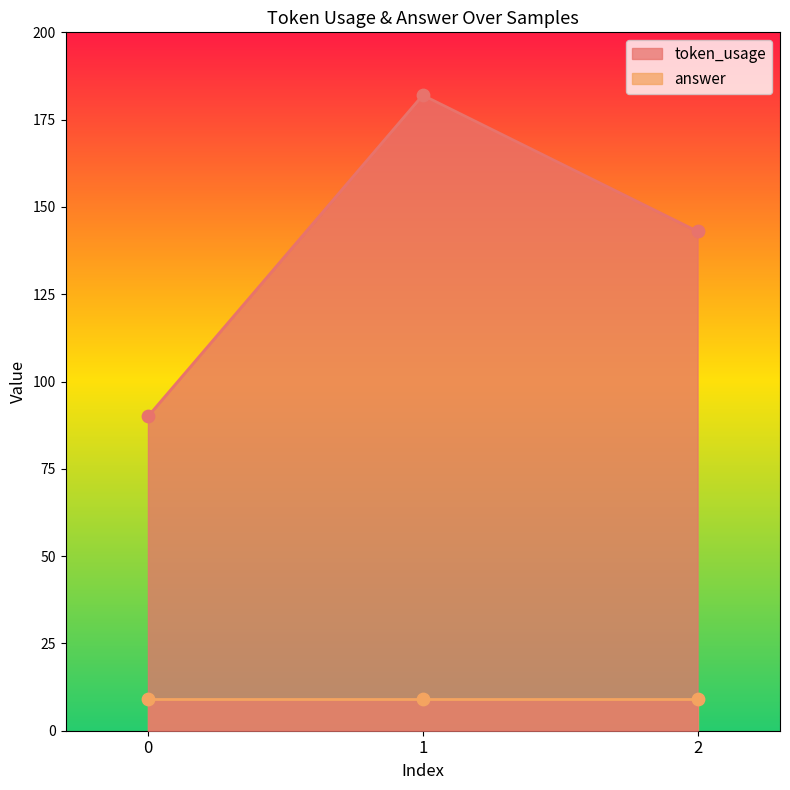

Approximately how many times larger is the value at 0 compared to 1?

0.5